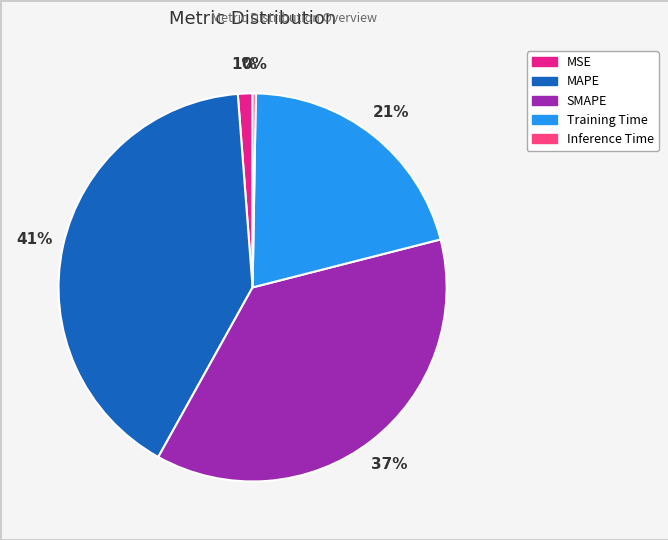

Combined, do MAPE and SMAPE account for over 50%?

Yes